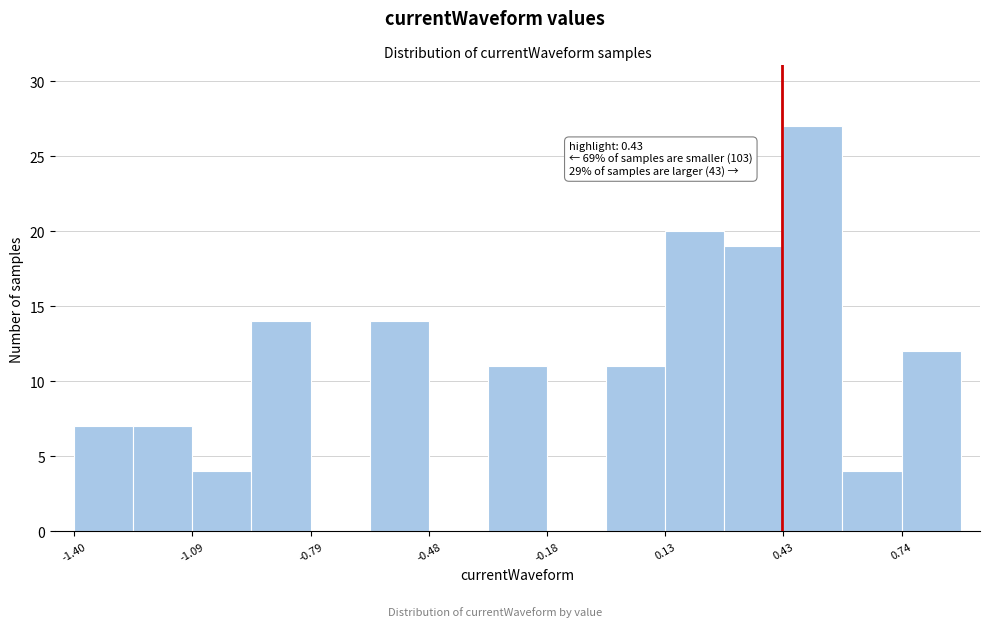

Read against the x-axis, roughly where is the centre of the tallest bar?

0.50